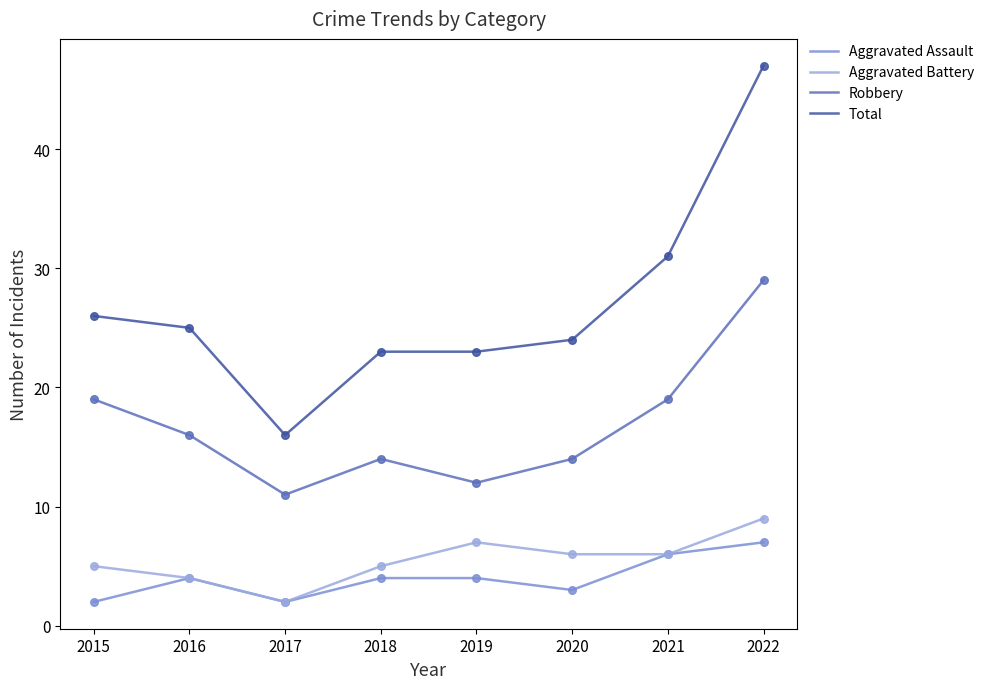

What is the spread (max minus min) of values at 2018?

19